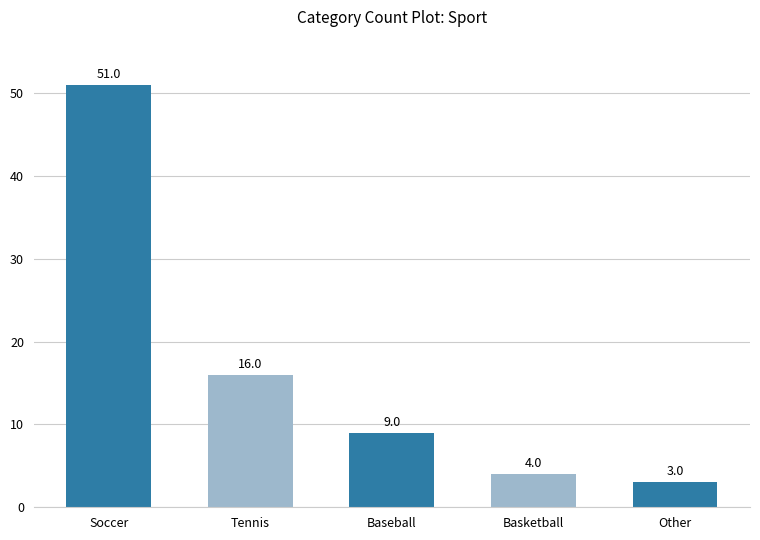

What is the average value?

17